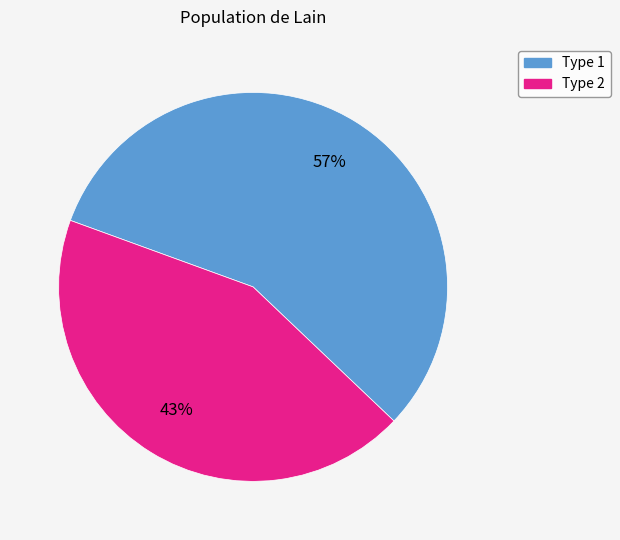

Which slice is the smallest?

Type 2